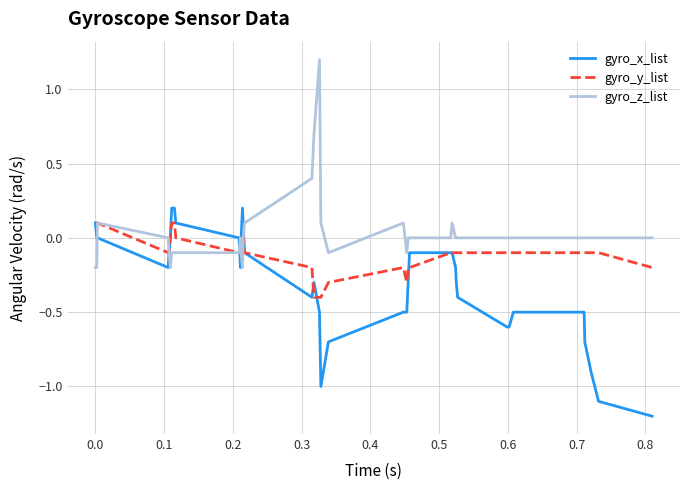

What are all the series names shown in the legend?

gyro_x_list, gyro_y_list, gyro_z_list